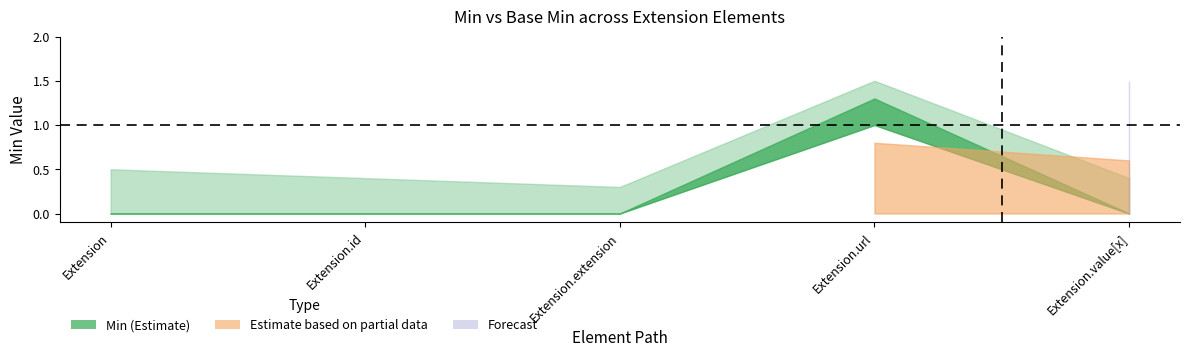

What is the label of the 1st point from the right?

Extension.value[x]